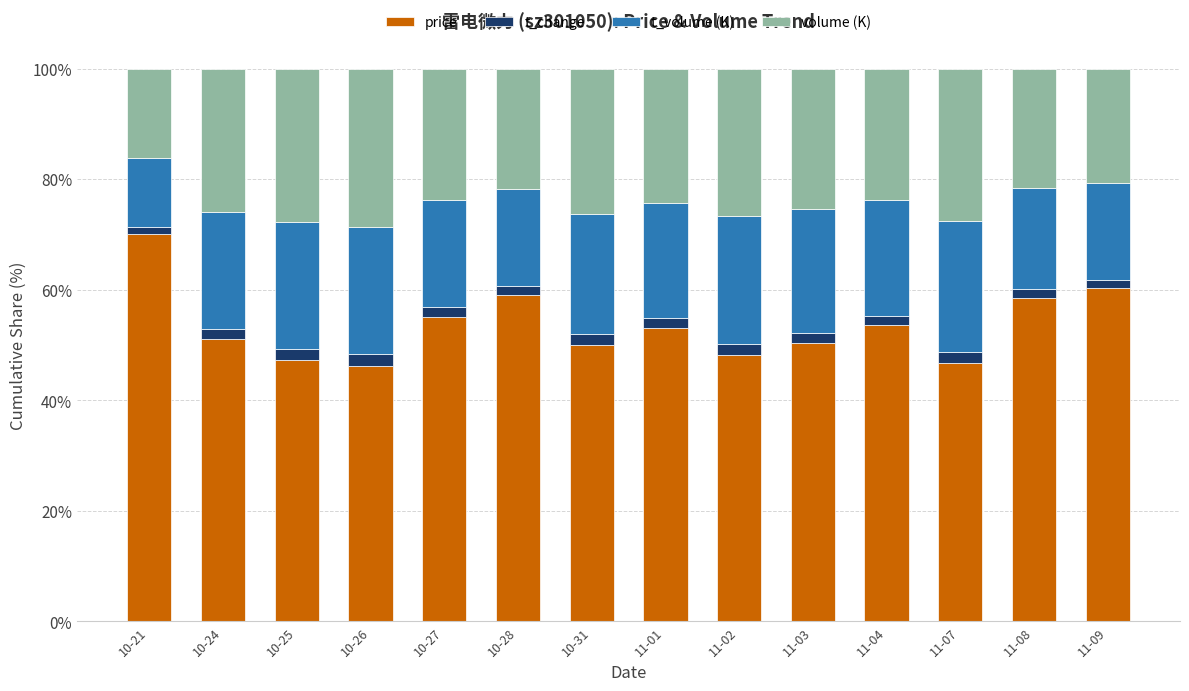

True or false: price has a value of 46.3 at 10-26.

True